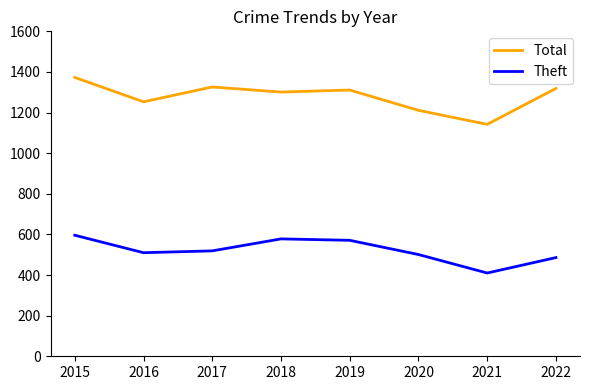

What is the difference between the highest and lowest values at 2015?

777